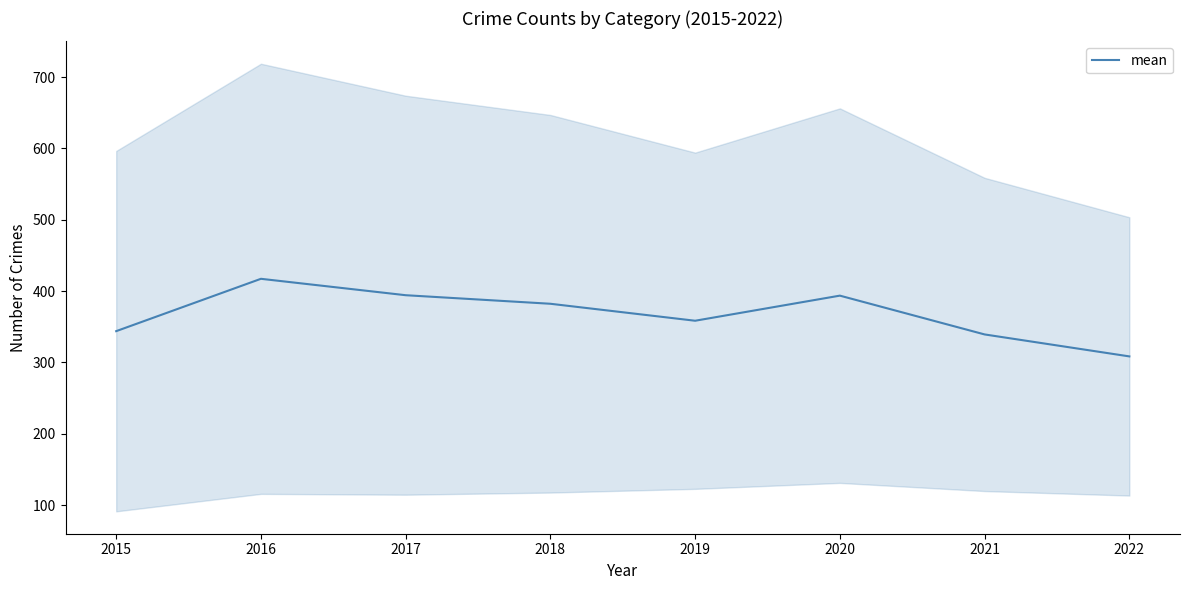

How many lines are shown in the chart?

1